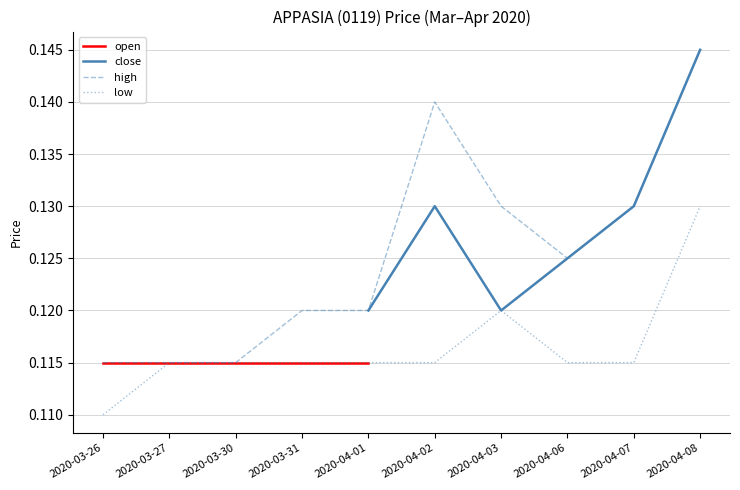

Which category has the lowest value in the low series?

2020-03-26